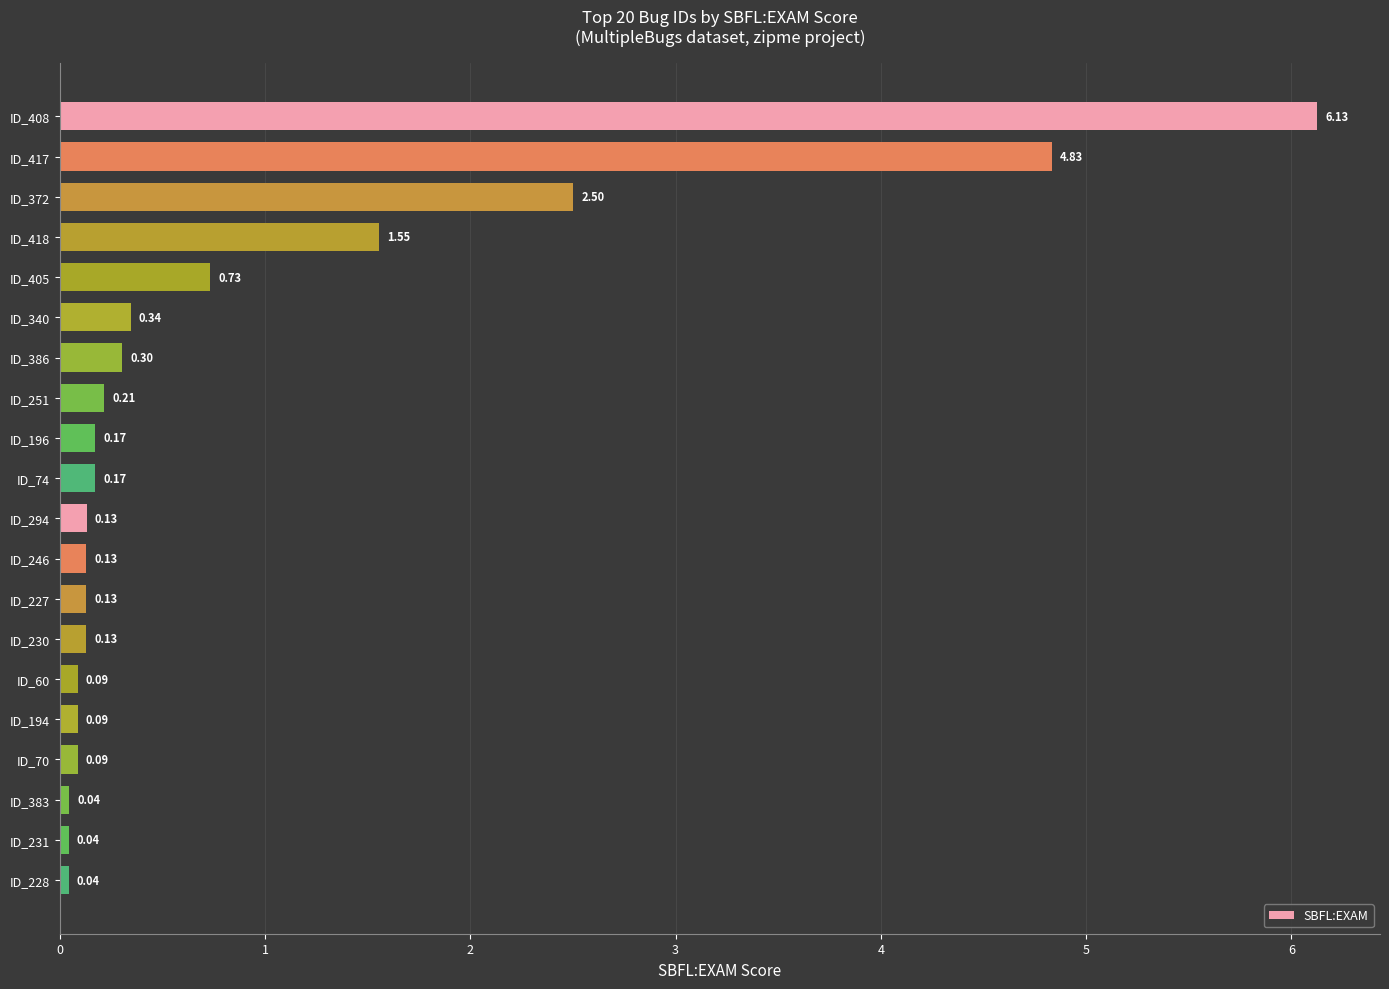

Which has a higher value, ID_70 or ID_294?

ID_294